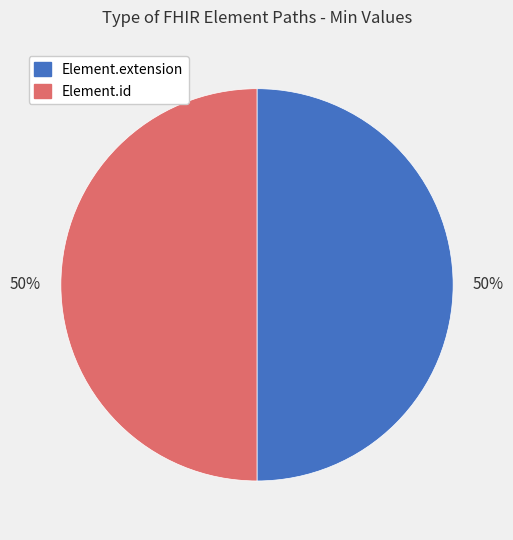

The Element.id slice represents 57% of the pie. True or false?

False